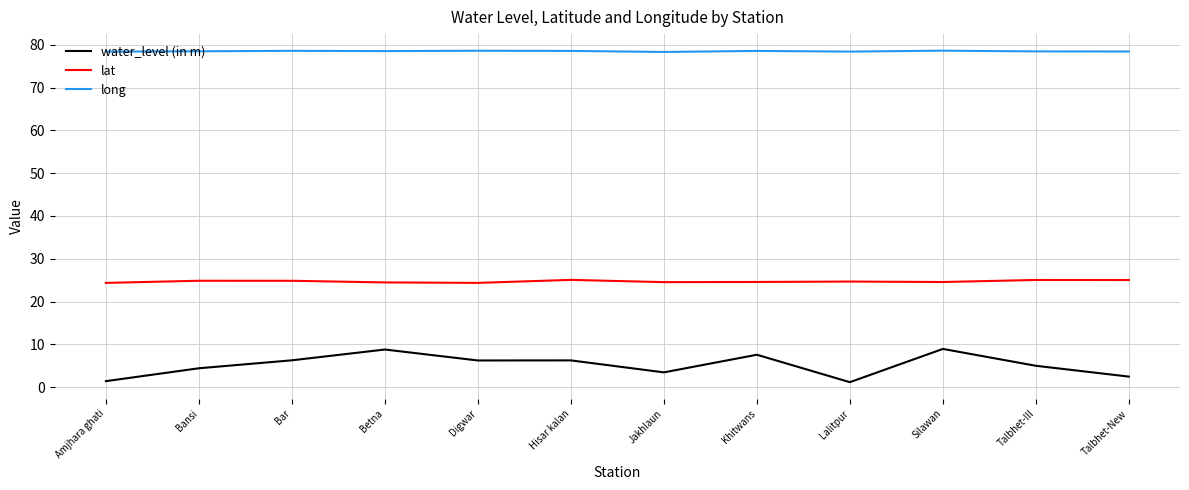

True or false: lat and water_level (in m) cross at least once.

False